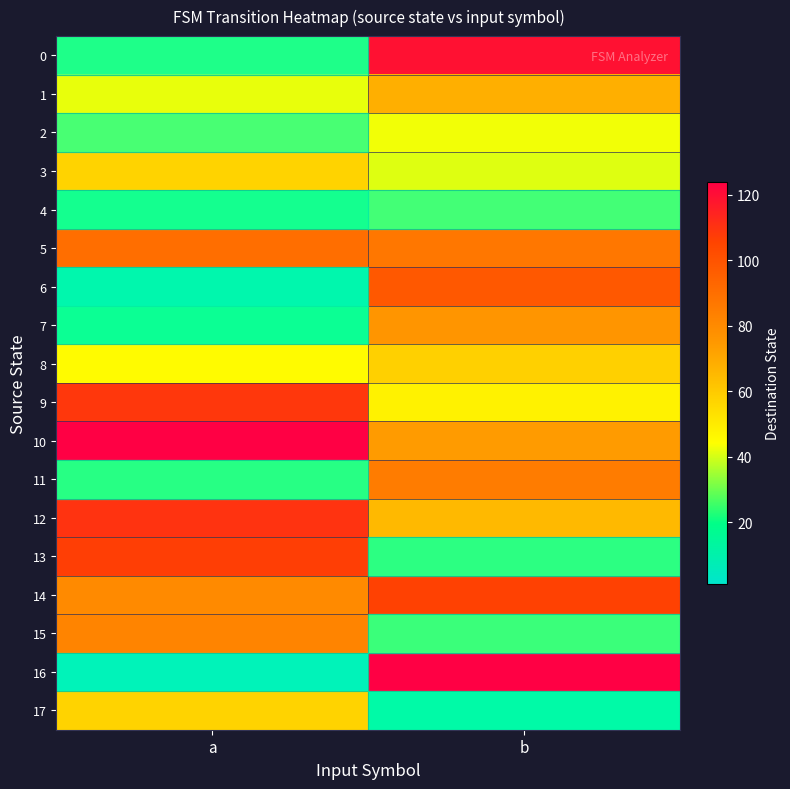

At how many categories does at least one series exceed 111?

2